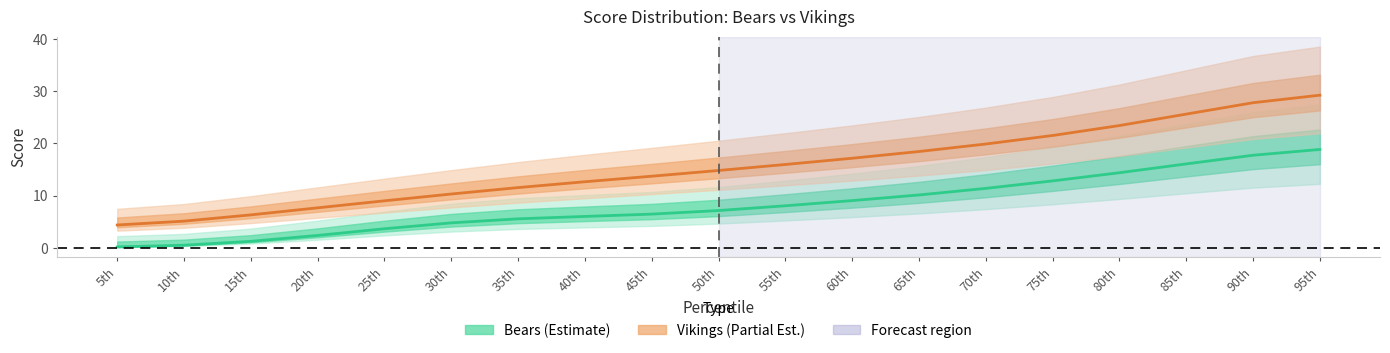

True or false: Bears and Vikings intersect in this chart.

False